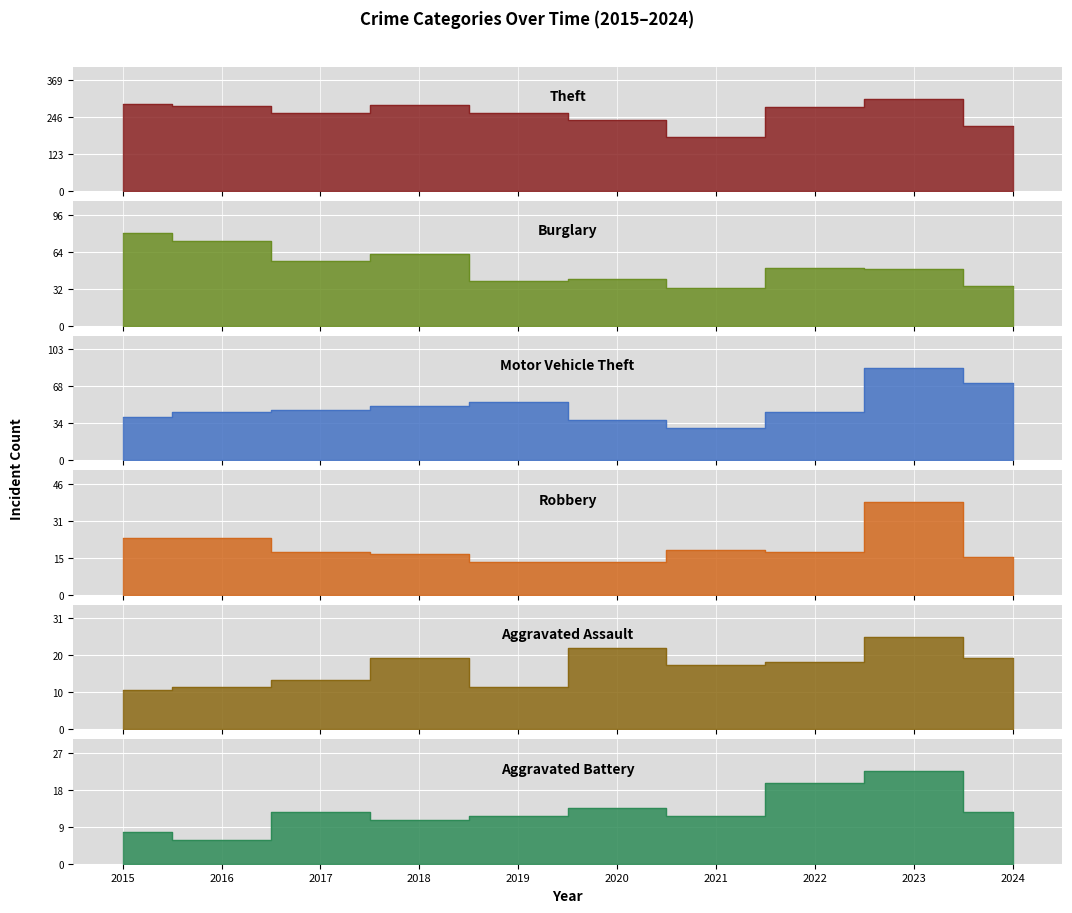

What is the average value of the Theft series?

260